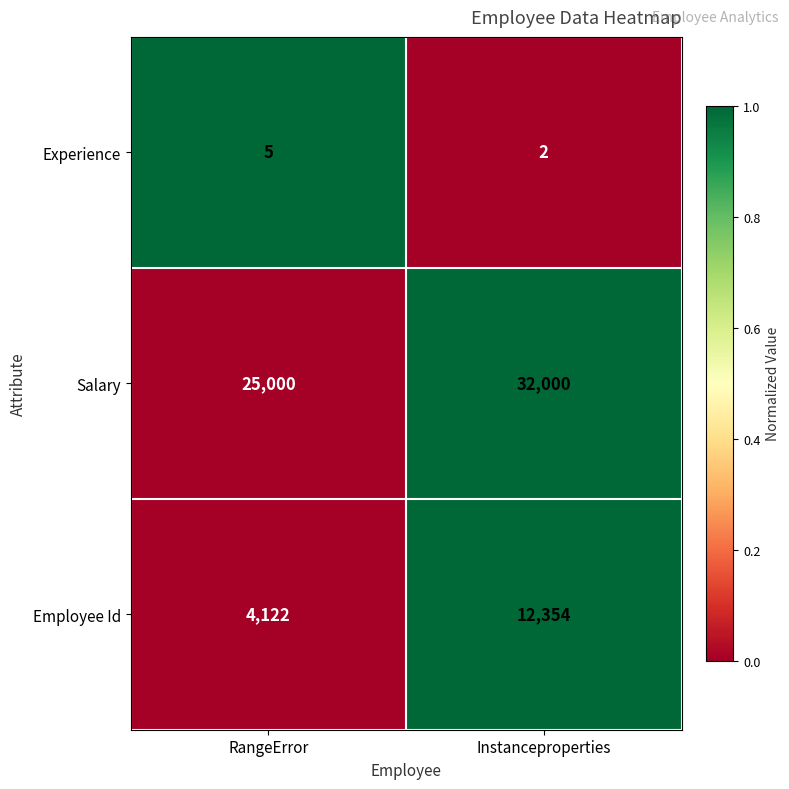

Rank the series at Instanceproperties from lowest to highest value.

Experience, Employee Id, Salary